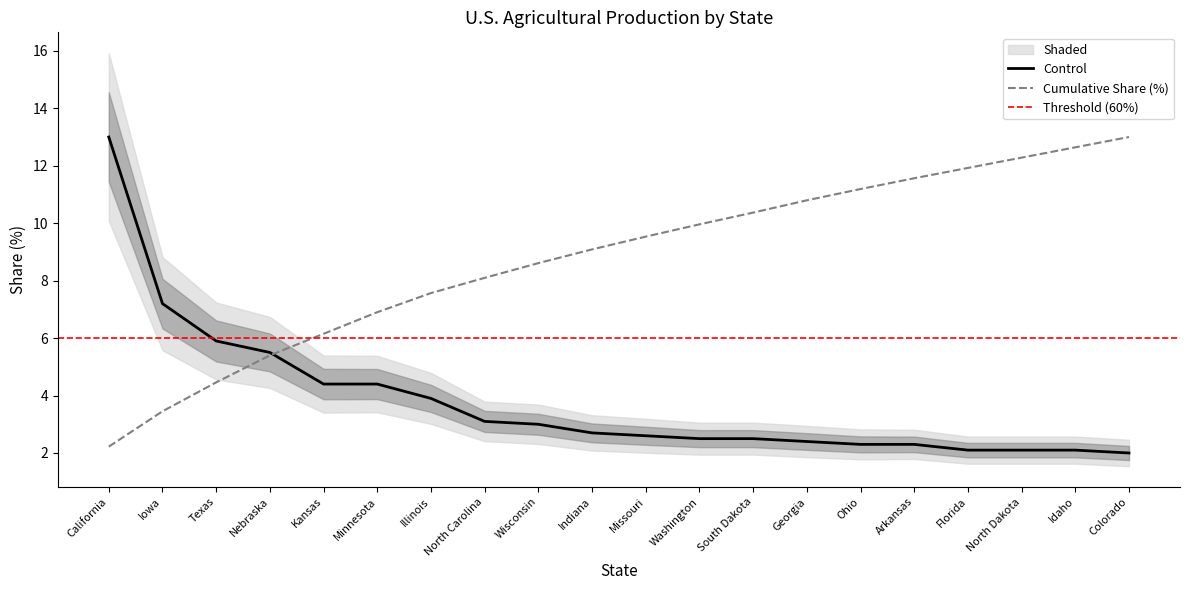

Rank the categories by Cumulative Share (%) value from highest to lowest.

Colorado, Idaho, North Dakota, Florida, Arkansas, Ohio, Georgia, South Dakota, Washington, Missouri, Indiana, Wisconsin, North Carolina, Illinois, Minnesota, Kansas, Nebraska, Texas, Iowa, California